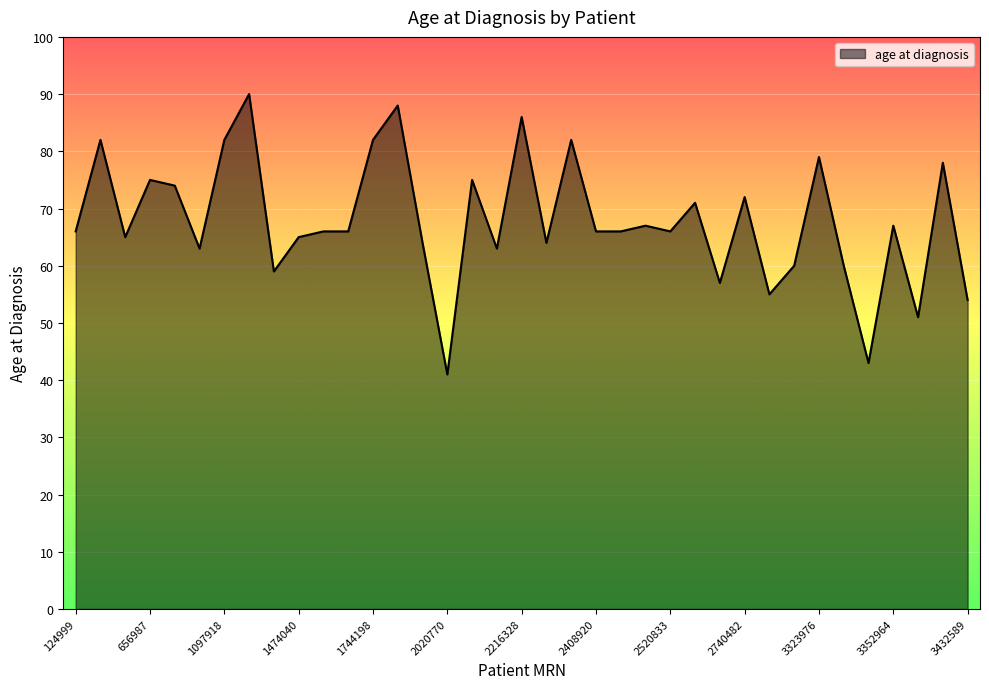

Reading left to right, transcribe all the data shown in this chart.

66	82	65	75	74	63	82	90	59	65	66	66	82	88	64	41	75	63	86	64	82	66	66	67	66	71	57	72	55	60	79	60	43	67	51	78	54